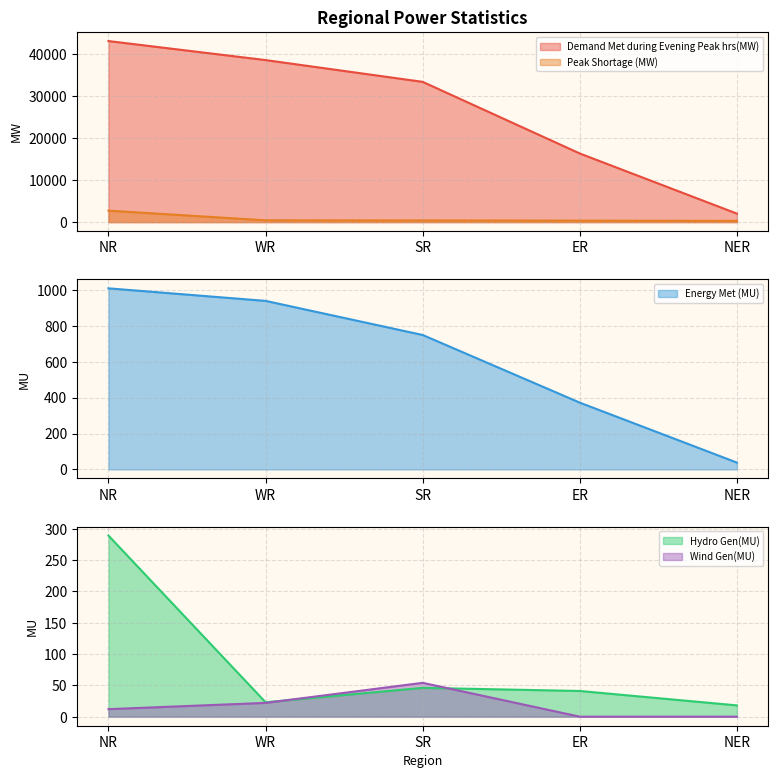

At how many categories does at least one series exceed 14714?

4